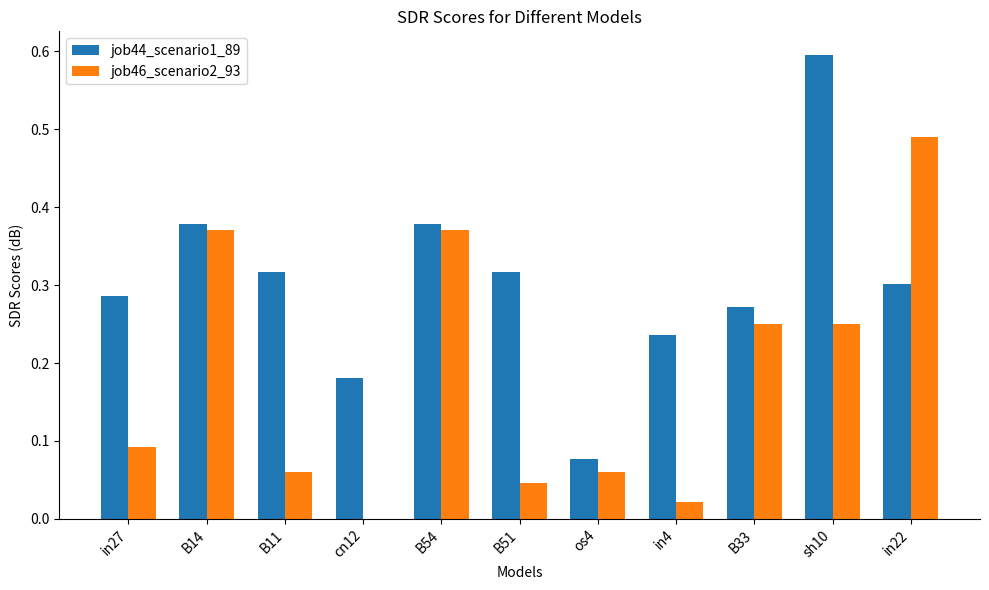

Which category has the highest value in the job46_scenario2_93 series?

in22